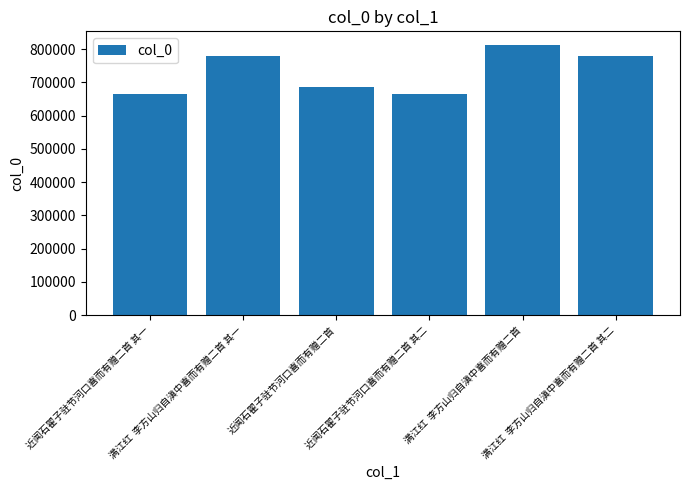

How many distinct data groups are displayed?

1